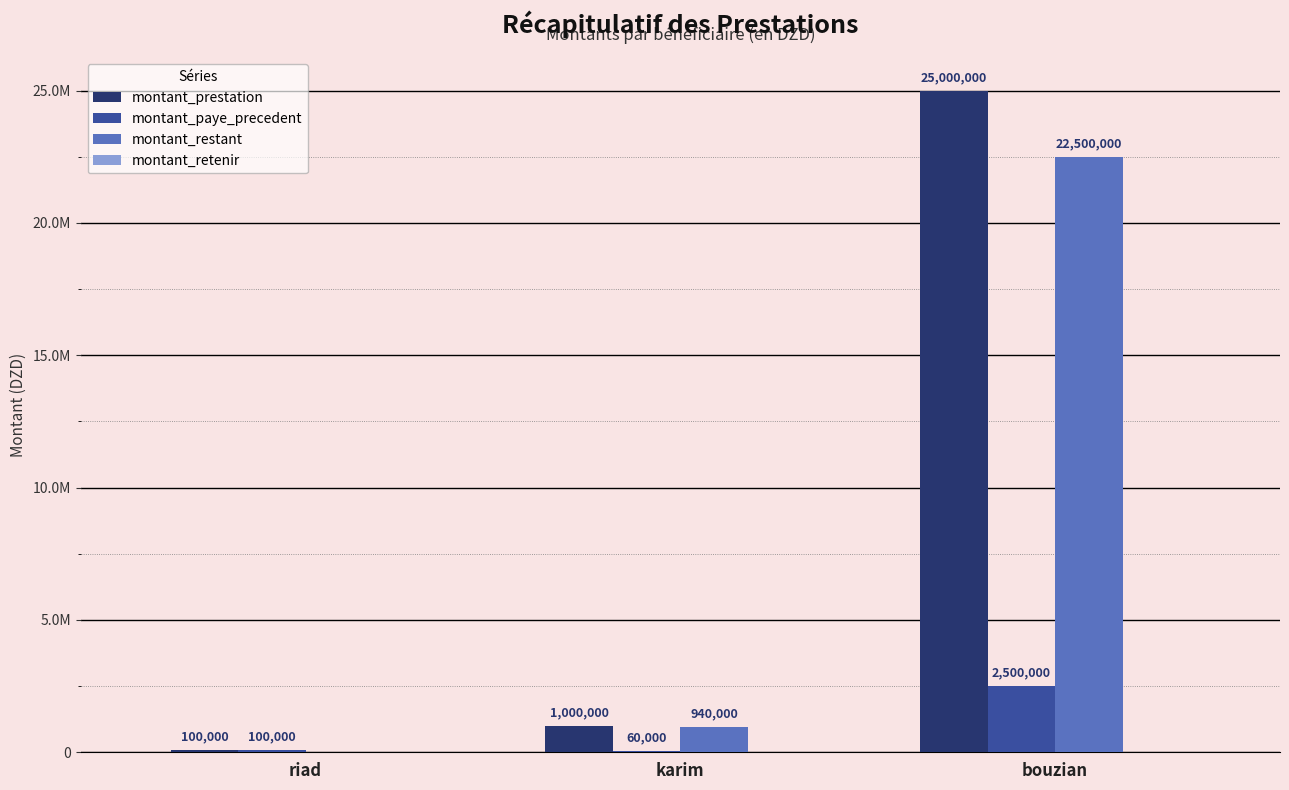

Are the bars grouped side by side (vs. stacked)?

Yes